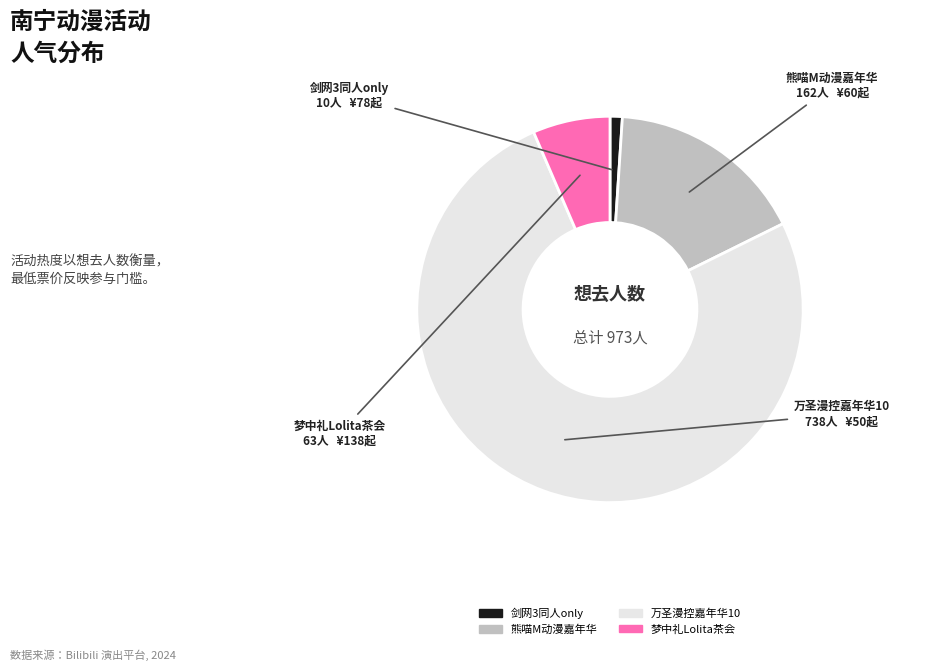

Which slice is the smallest?

剑网3同人only